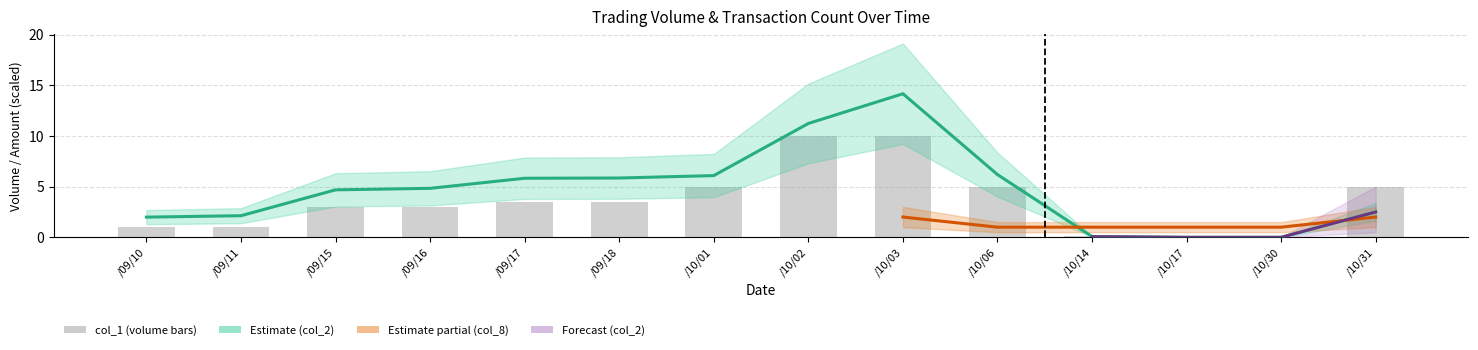

At /09/18, list the series in order from largest to smallest.

col_2, col_1